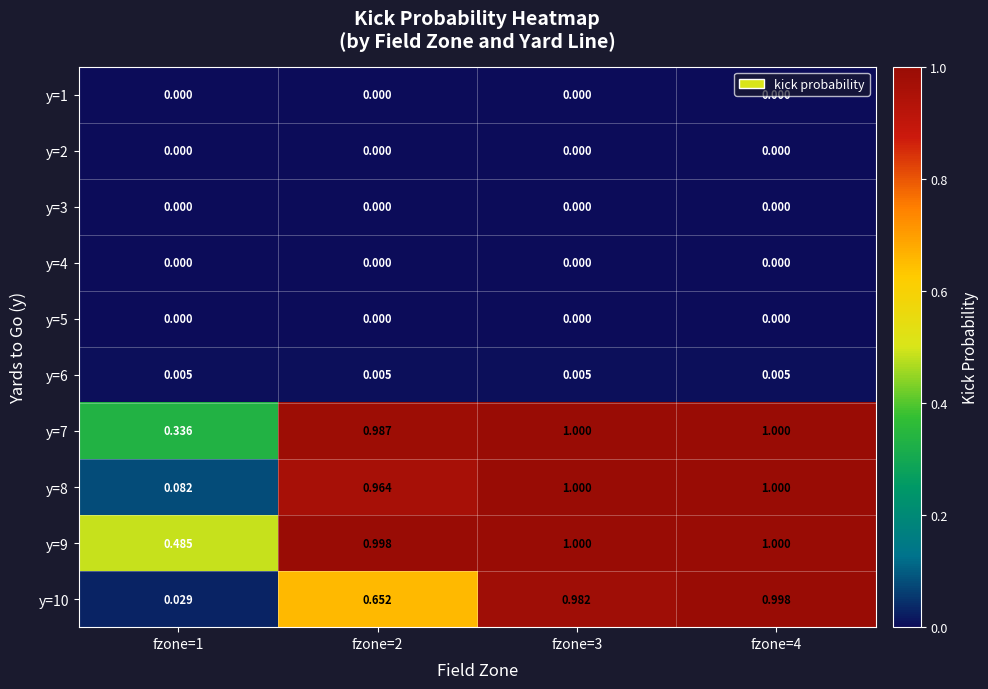

Is the value of y=3 at fzone=2 greater than the value of y=8 at fzone=1?

No